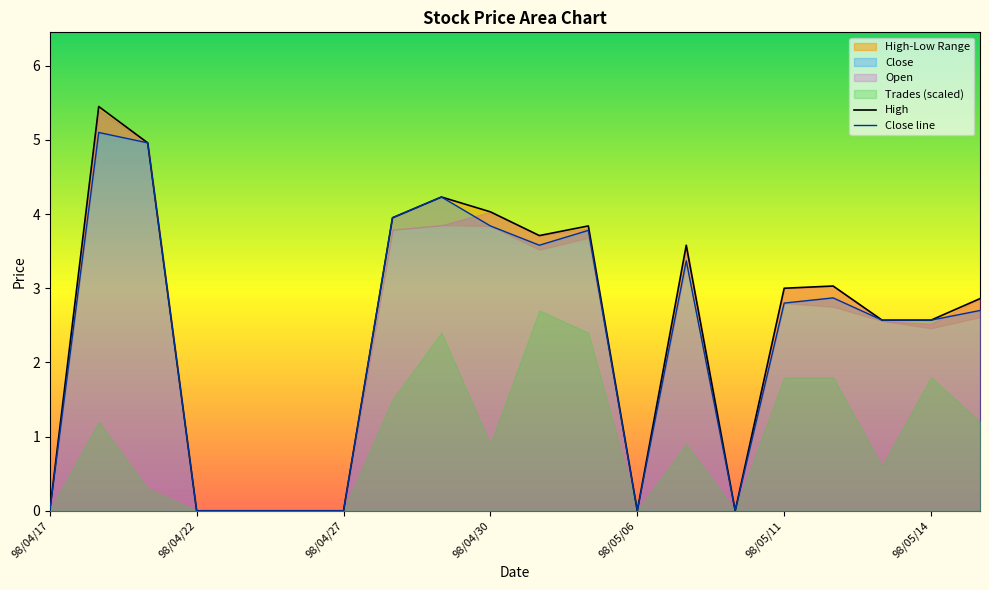

True or false: High and Close line cross at least once.

False